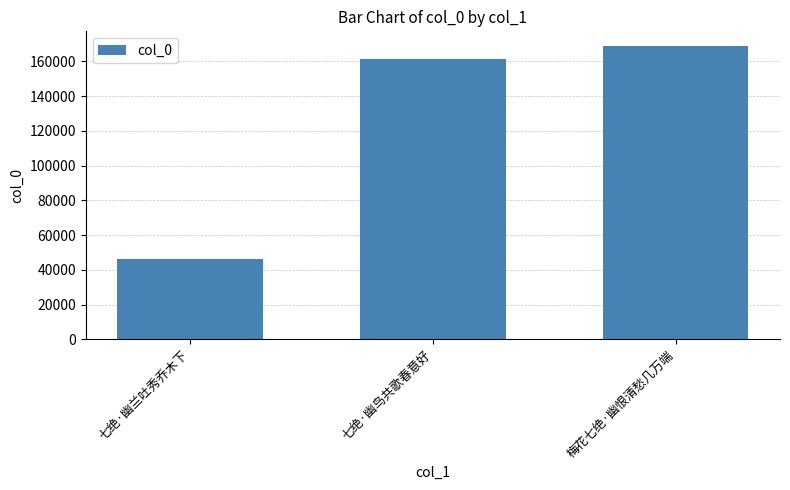

What is the sum of the values at 七绝·幽鸟共歌春意好 and 七绝·幽兰吐秀乔木下?

208038